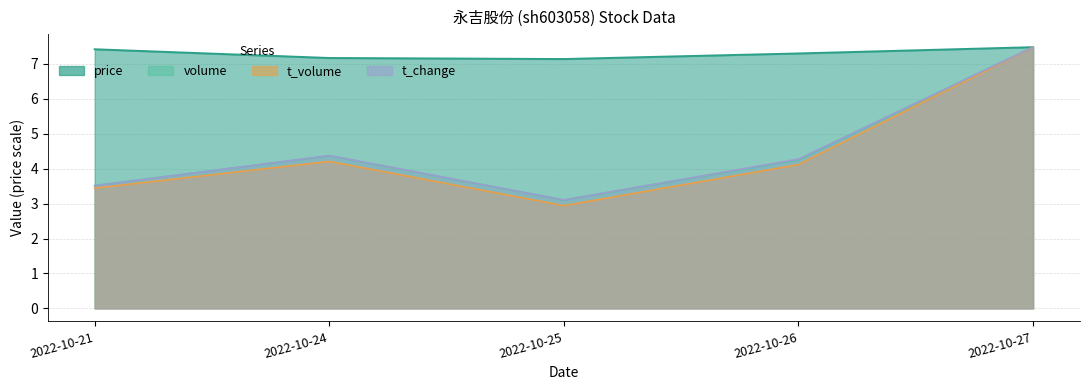

At which category does t_change reach its first local peak?

2022-10-24